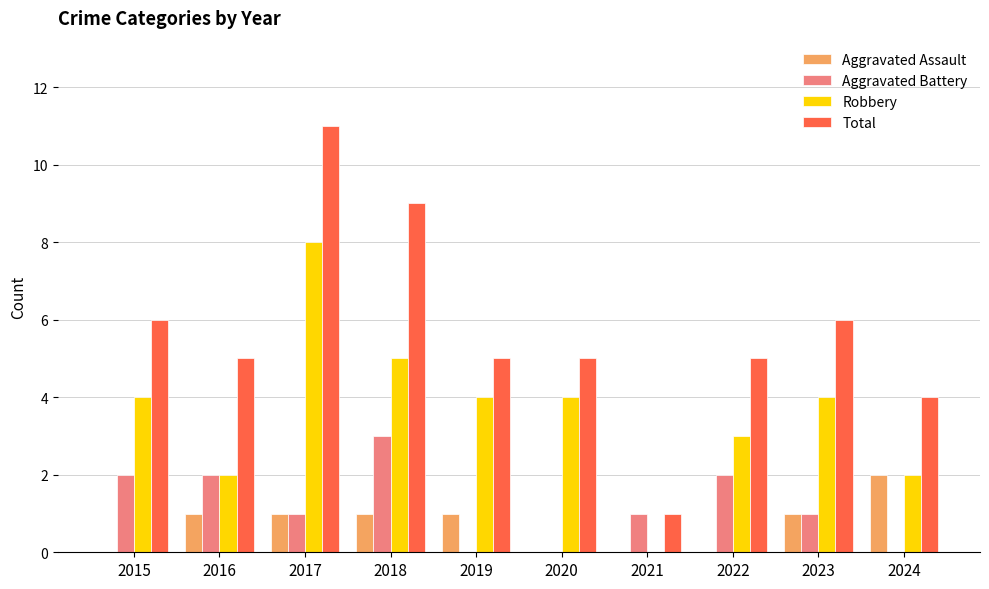

What is the maximum value shown in the chart?

11